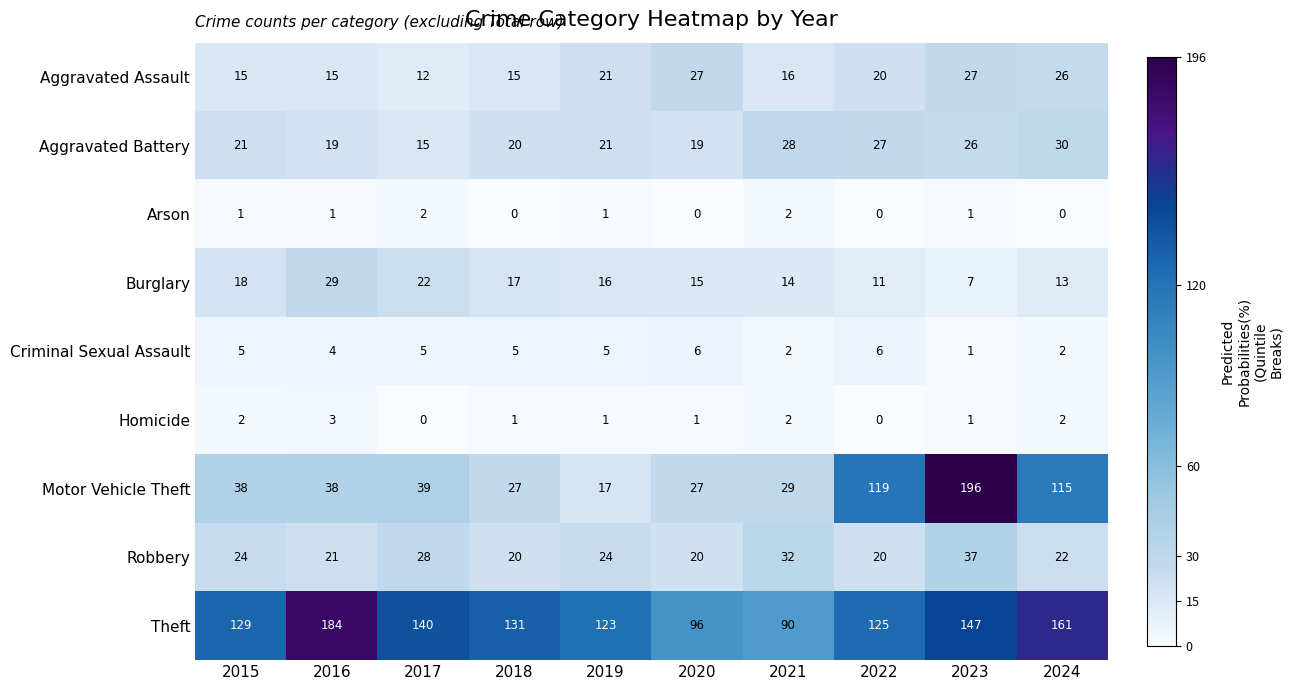

What is the lowest value of the Robbery series?

20